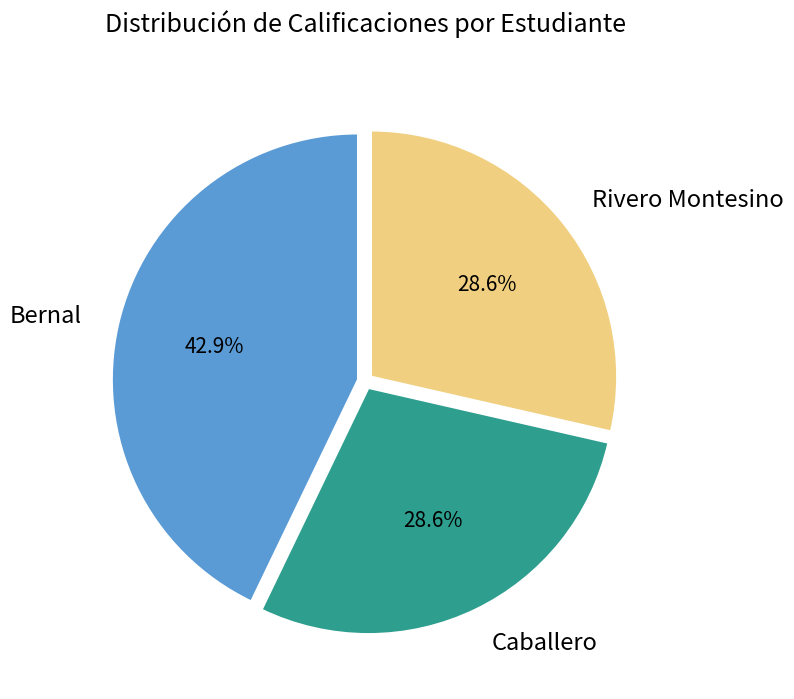

To the nearest percent, what percentage of the pie is Rivero Montesino?

29%